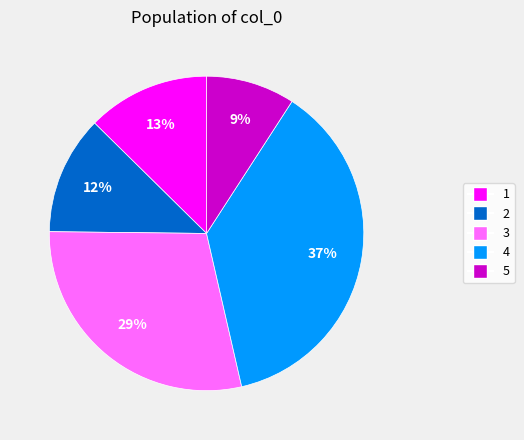

Does any single category account for the majority?

No